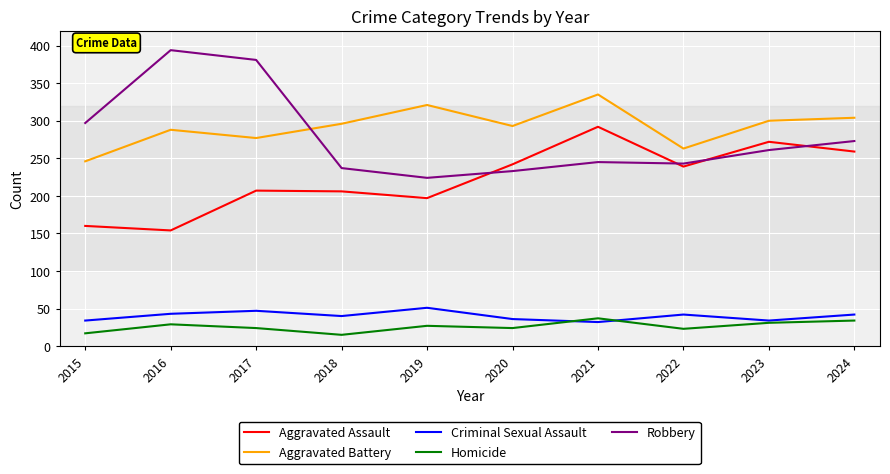

At which label is Robbery closest to 309?

2015